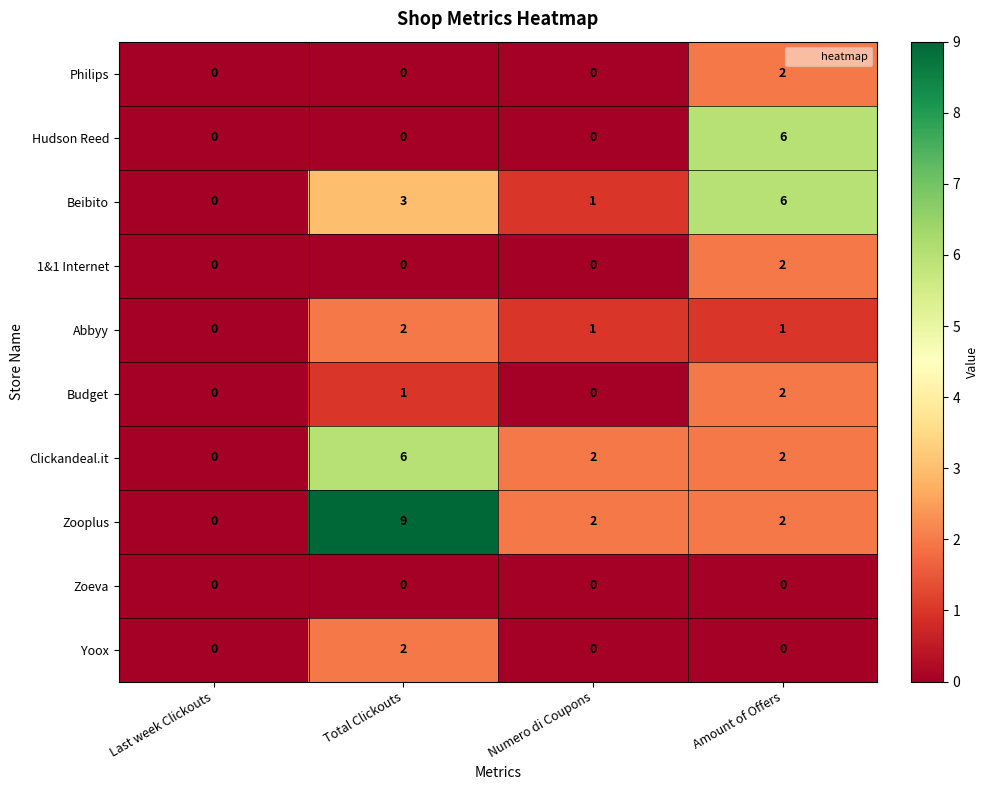

How many values in Beibito are above zero?

3